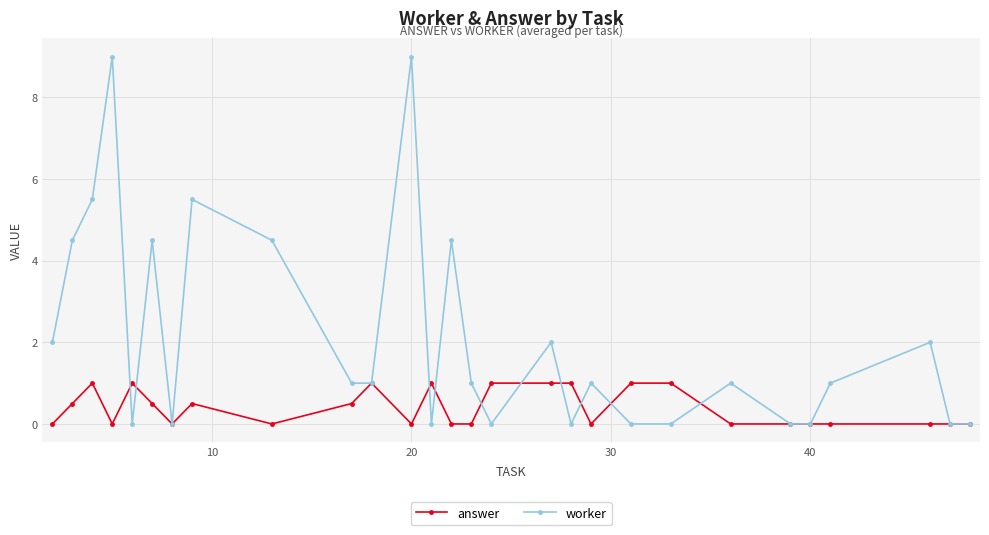

How many series are shown in this chart?

2